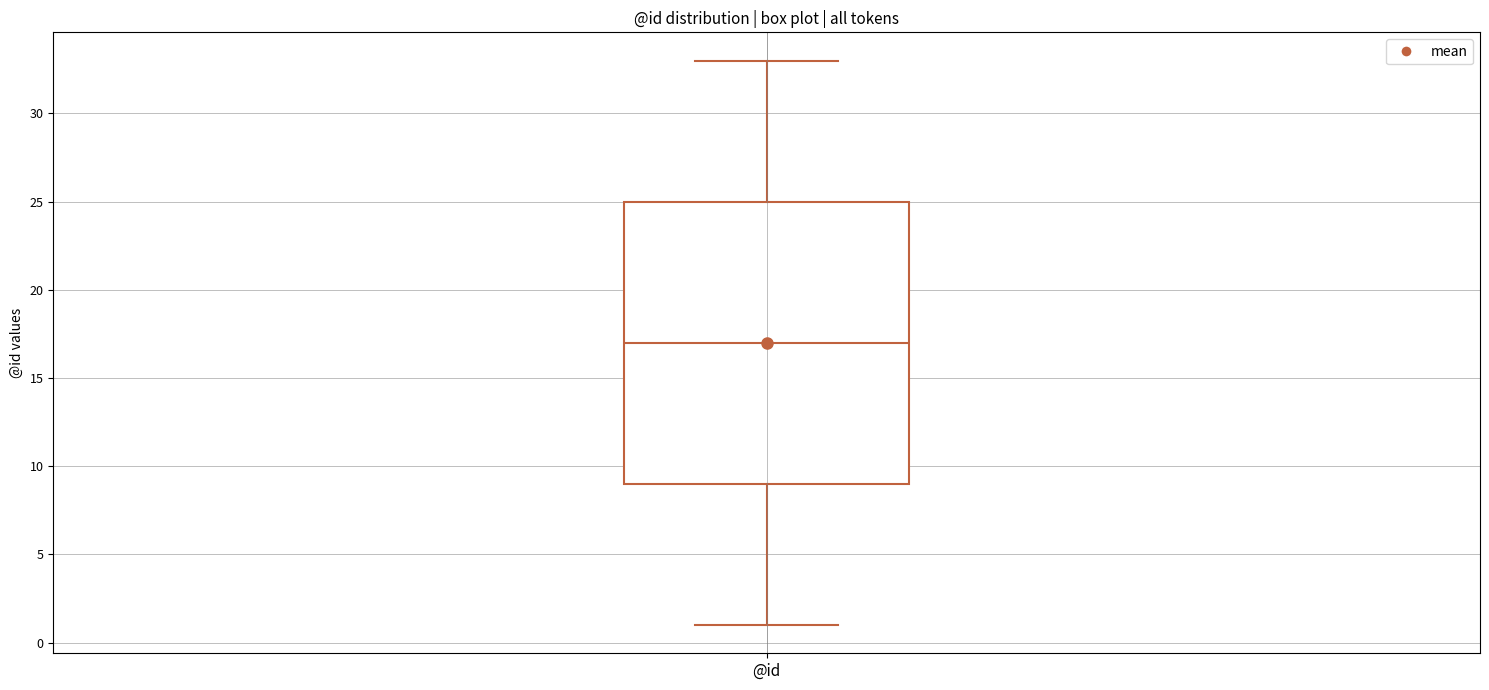

Transcribe this box plot: give where the median line is, the range the box spans, and where the two whiskers end, as read against the y-axis. The values are not printed on the chart, so give them approximately, as read against the axis.

median 17, box 9 to 25, whiskers 1 to 33